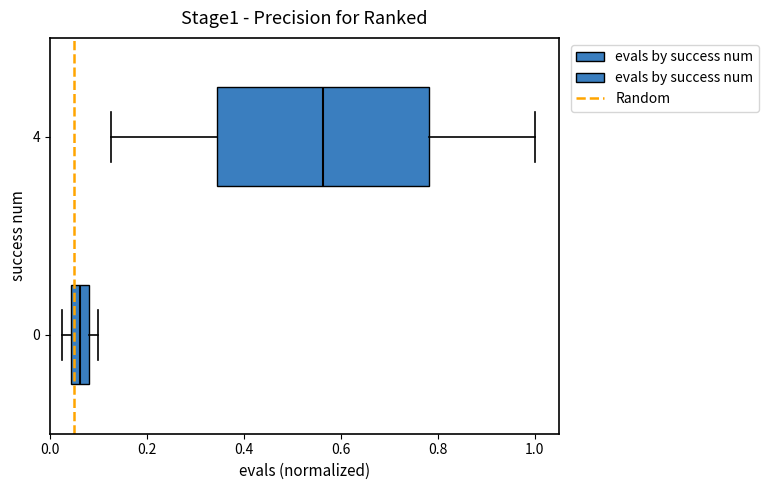

Which box's median line is the furthest to the left?

0